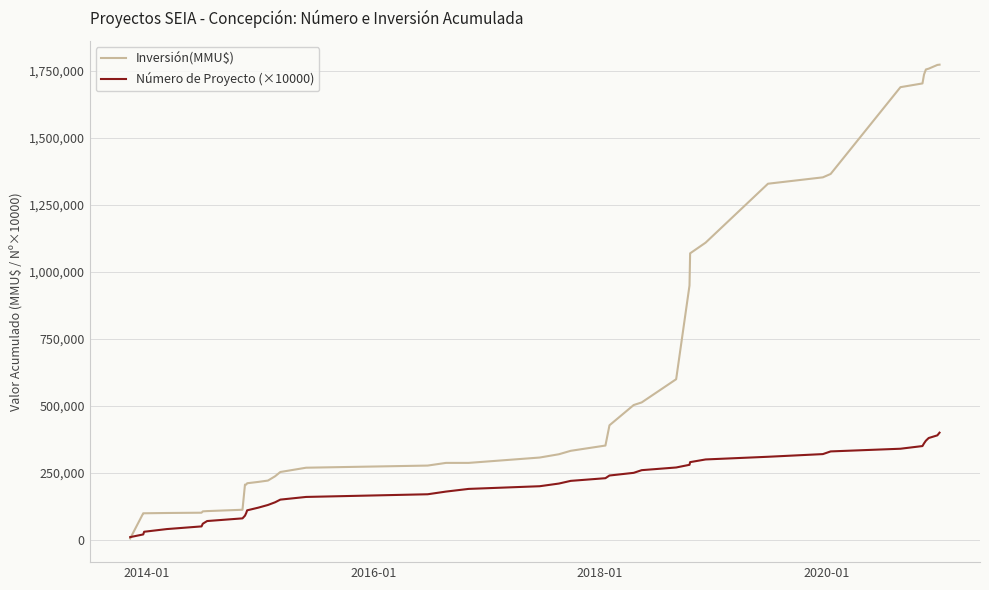

What is the maximum value shown in the chart?

1774141